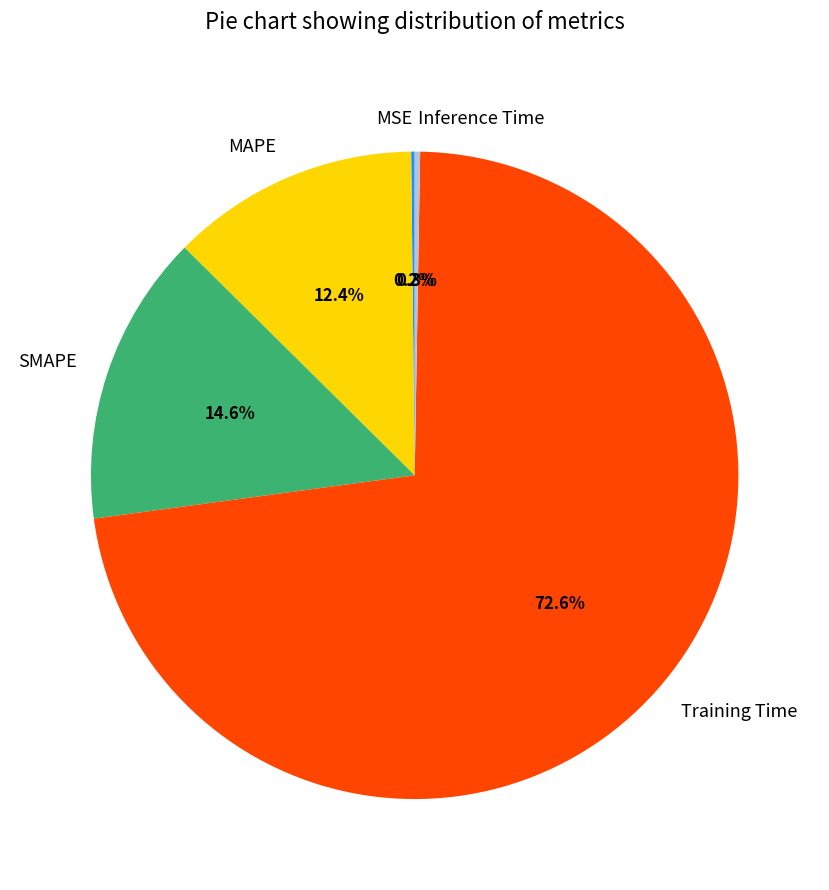

Is there a majority slice in this chart?

Yes